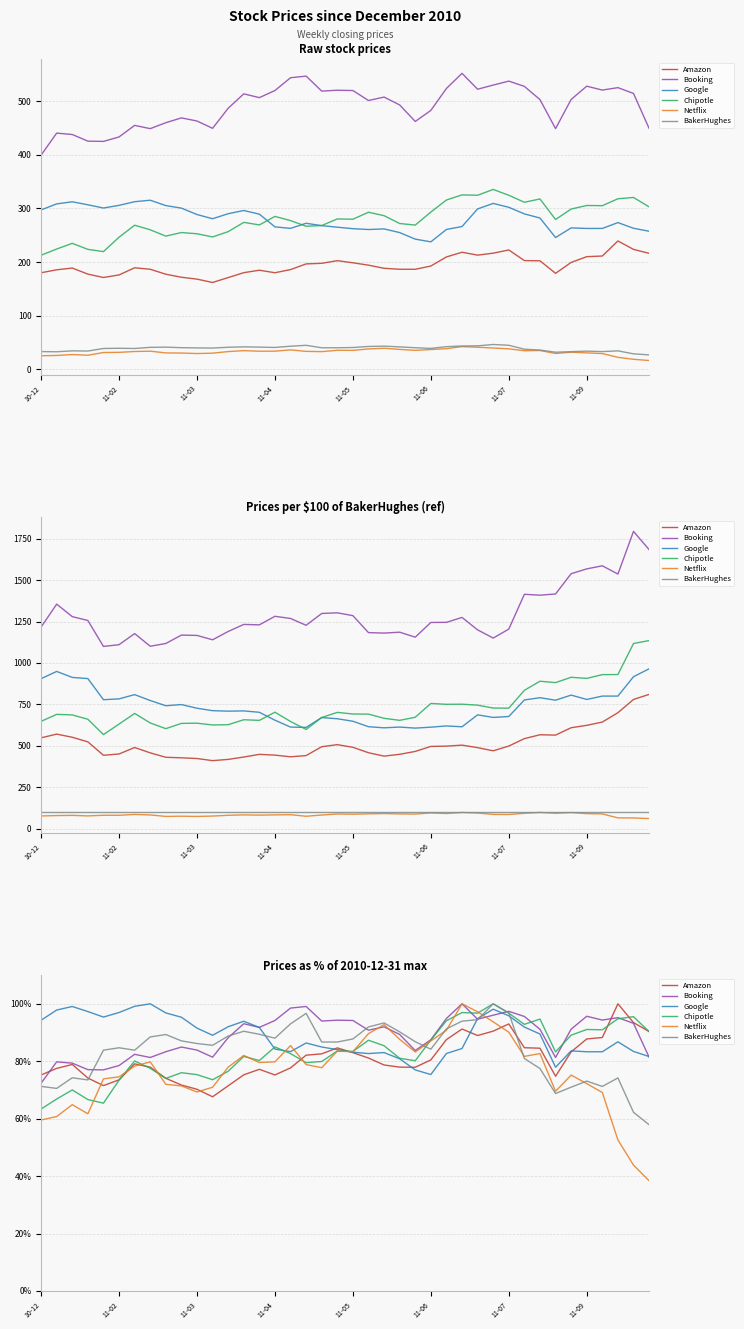

What is the average value of the Amazon series?

80.9